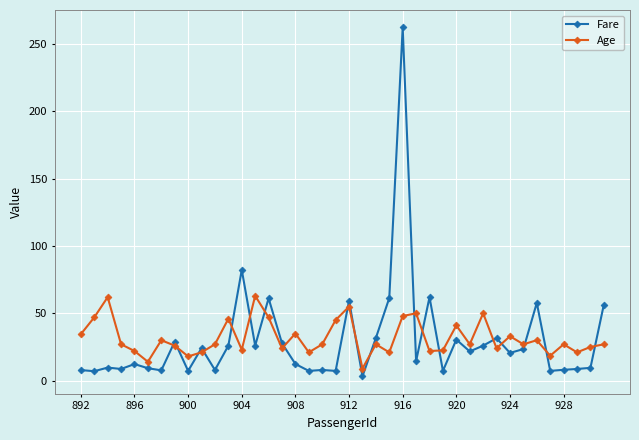

How many lines are shown in the chart?

2